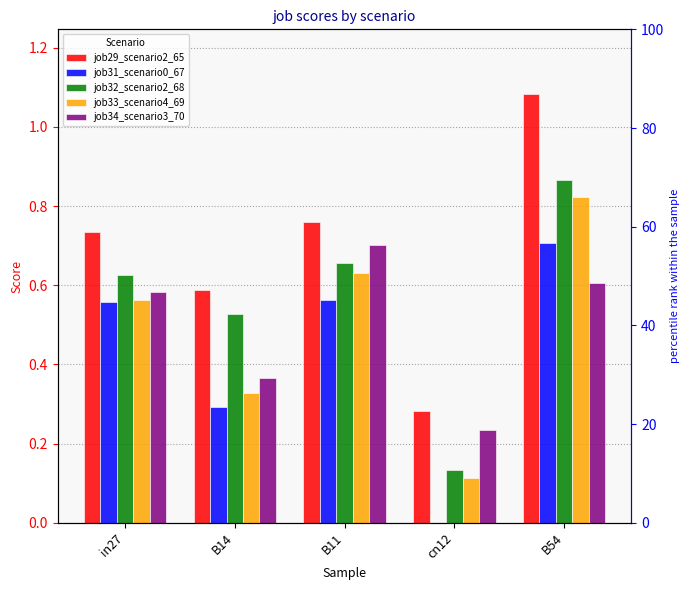

At which category is the sum across all series the highest?

B54